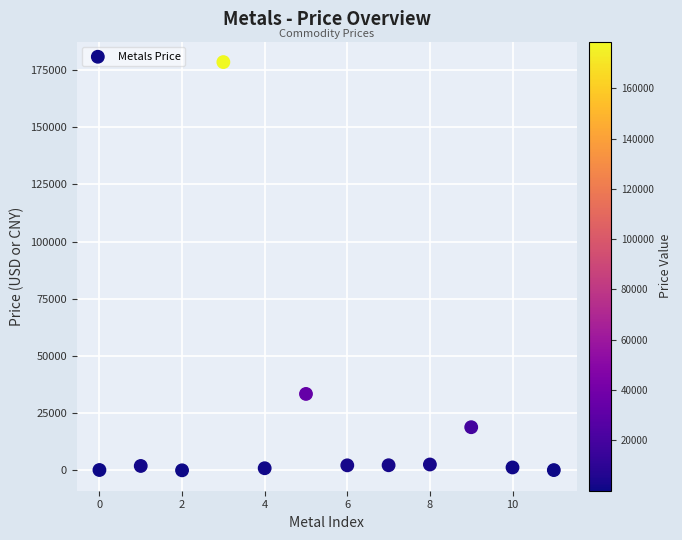

What is the average Y value?

20185.6